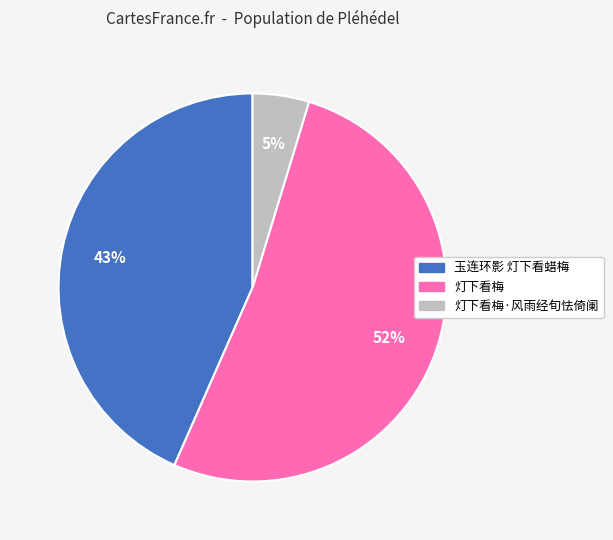

Count the number of slices in the pie.

3